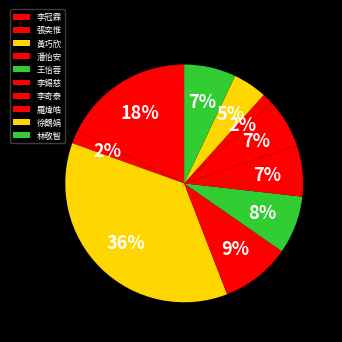

What is the total percentage of 羅煒皓 and 潘怡安?

11.0%